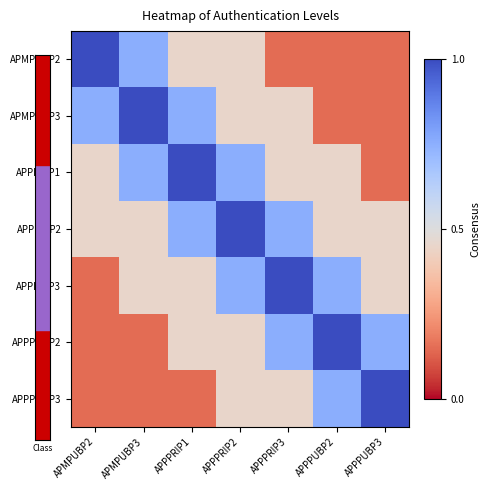

Reading right to left, what are all the values shown in this chart?

APMPUBP2: APPPUBP3=0.1	APPPUBP2=0.1	APPPRIP3=0.1	APPPRIP2=0.5	APPPRIP1=0.5	APMPUBP3=0.8	APMPUBP2=1.0
APMPUBP3: APPPUBP3=0.1	APPPUBP2=0.1	APPPRIP3=0.5	APPPRIP2=0.5	APPPRIP1=0.8	APMPUBP3=1.0	APMPUBP2=0.8
APPPRIP1: APPPUBP3=0.1	APPPUBP2=0.5	APPPRIP3=0.5	APPPRIP2=0.8	APPPRIP1=1.0	APMPUBP3=0.8	APMPUBP2=0.5
APPPRIP2: APPPUBP3=0.5	APPPUBP2=0.5	APPPRIP3=0.8	APPPRIP2=1.0	APPPRIP1=0.8	APMPUBP3=0.5	APMPUBP2=0.5
APPPRIP3: APPPUBP3=0.5	APPPUBP2=0.8	APPPRIP3=1.0	APPPRIP2=0.8	APPPRIP1=0.5	APMPUBP3=0.5	APMPUBP2=0.1
APPPUBP2: APPPUBP3=0.8	APPPUBP2=1.0	APPPRIP3=0.8	APPPRIP2=0.5	APPPRIP1=0.5	APMPUBP3=0.1	APMPUBP2=0.1
APPPUBP3: APPPUBP3=1.0	APPPUBP2=0.8	APPPRIP3=0.5	APPPRIP2=0.5	APPPRIP1=0.1	APMPUBP3=0.1	APMPUBP2=0.1